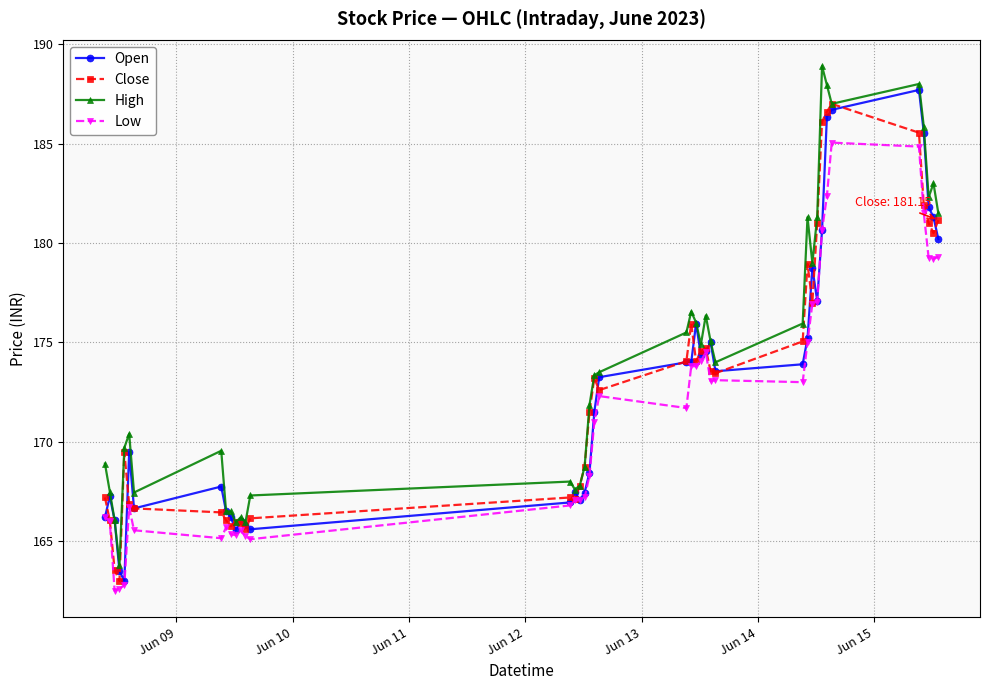

Which series has the largest total across all categories?

High